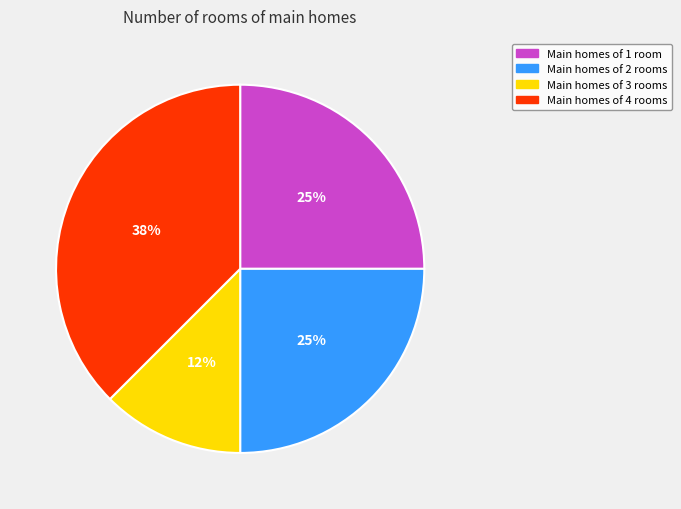

How many slices are in this pie chart?

4